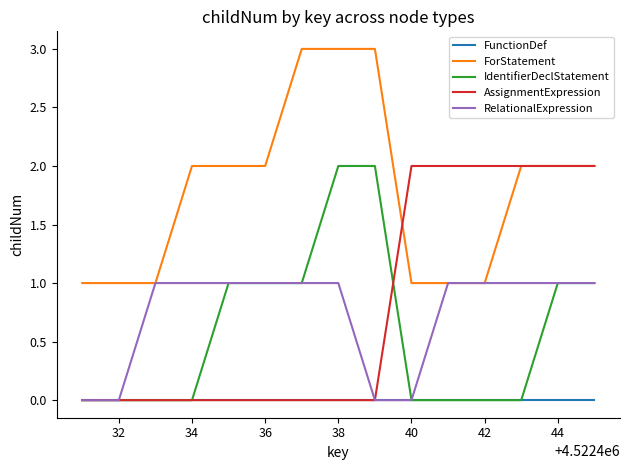

True or false: ForStatement and FunctionDef intersect in this chart.

False